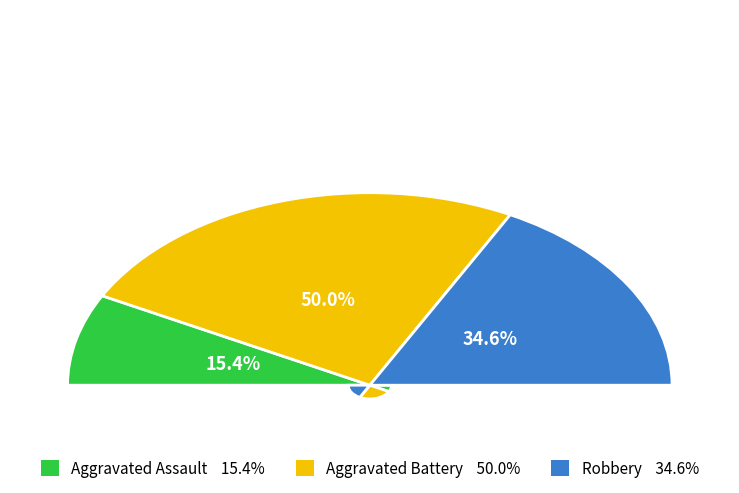

Is it true that Aggravated Assault is 7% of the pie?

False